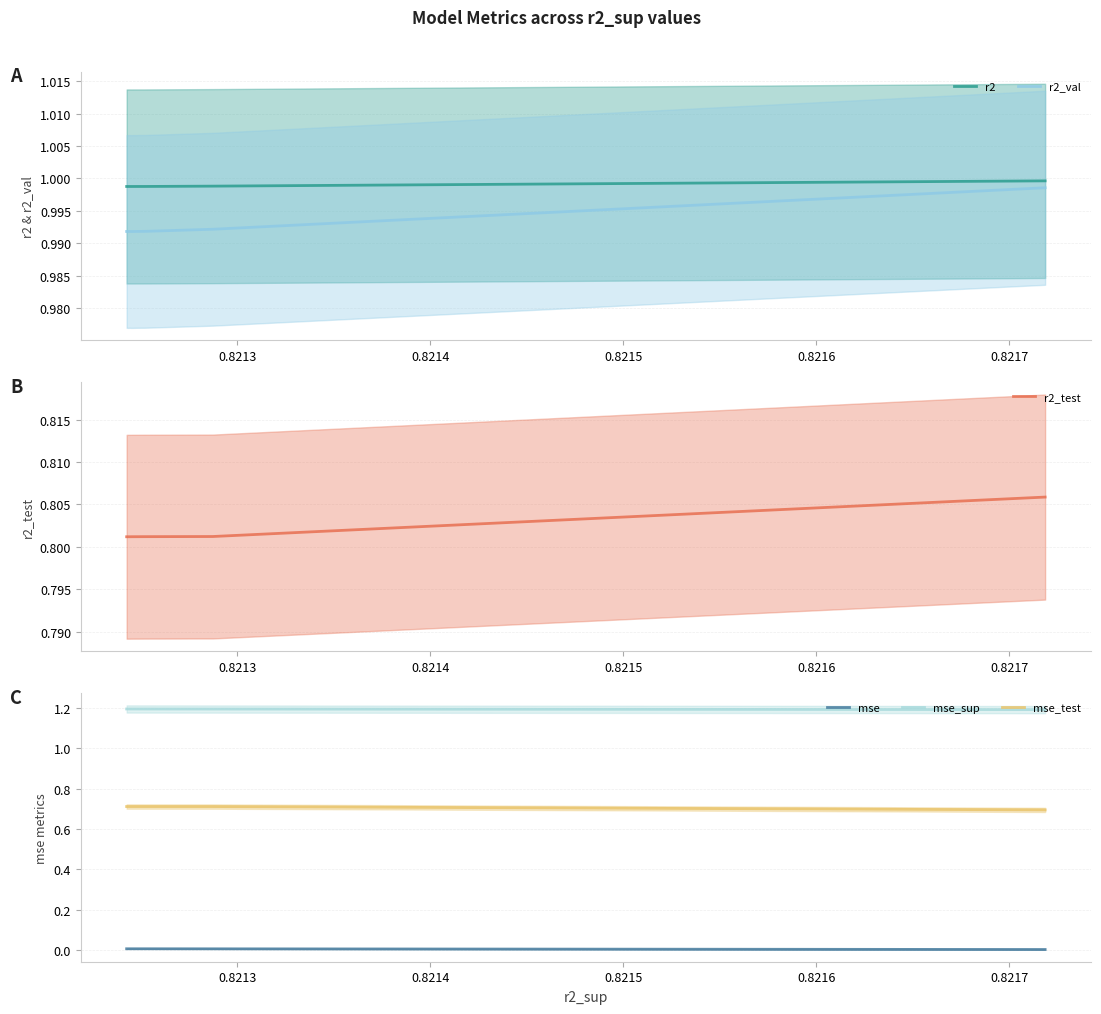

True or false: r2_val and r2 intersect in this chart.

False